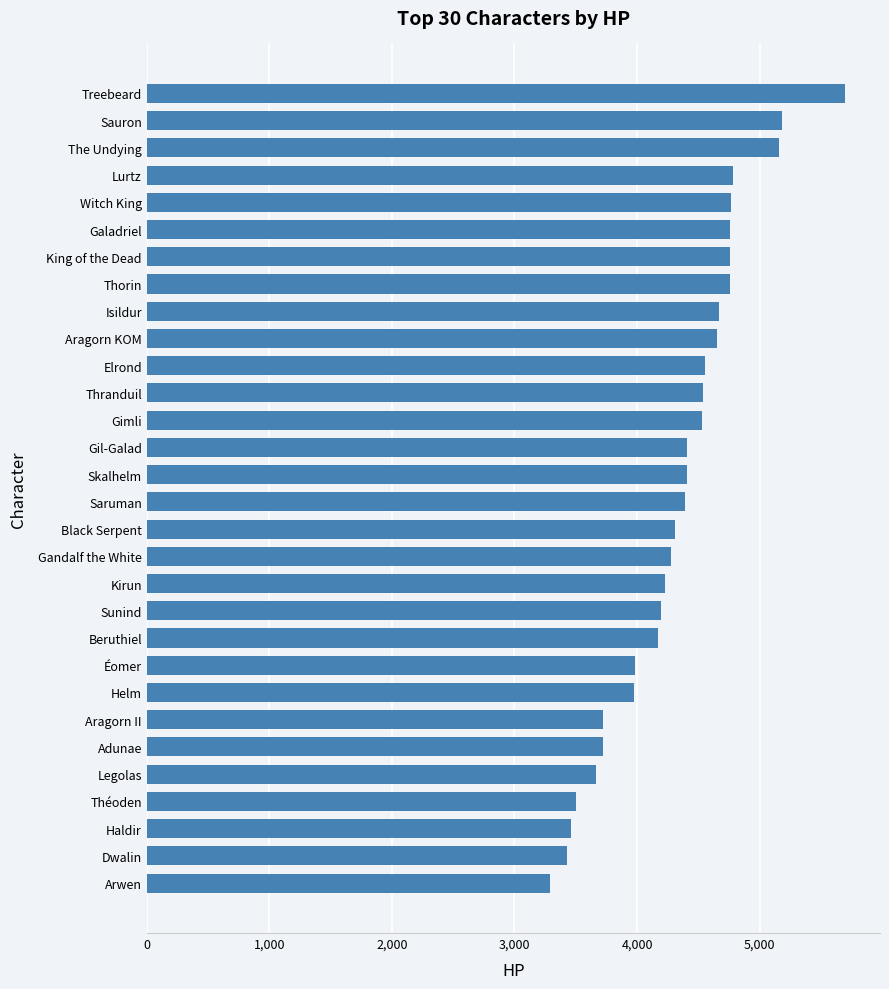

How many bars are there in total?

30